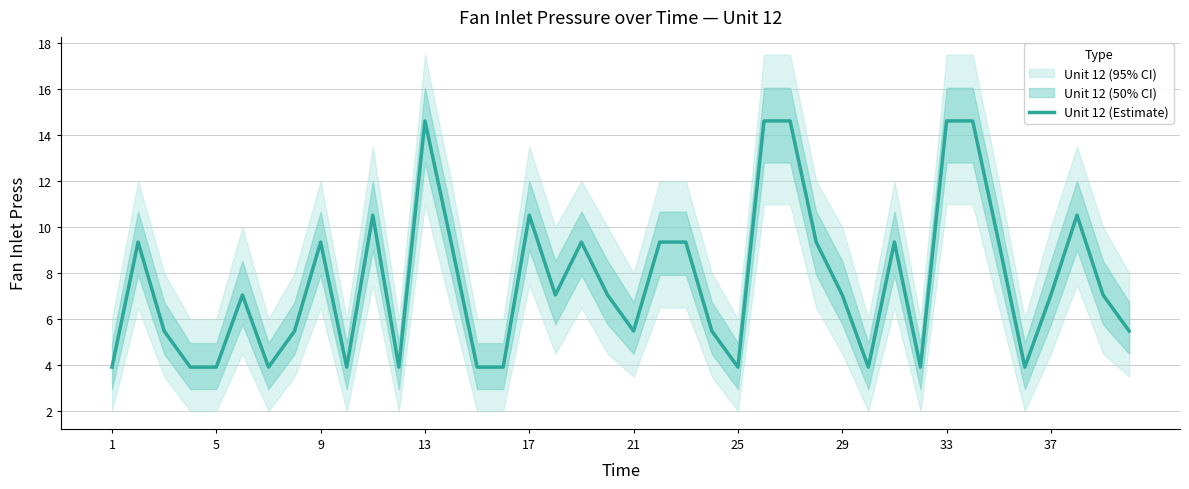

Does the chart have visible grid lines?

Yes